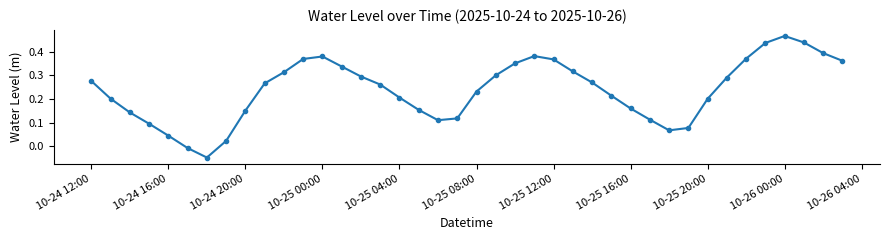

How many points are lower than both their immediate neighbors (excluding endpoints)?

3